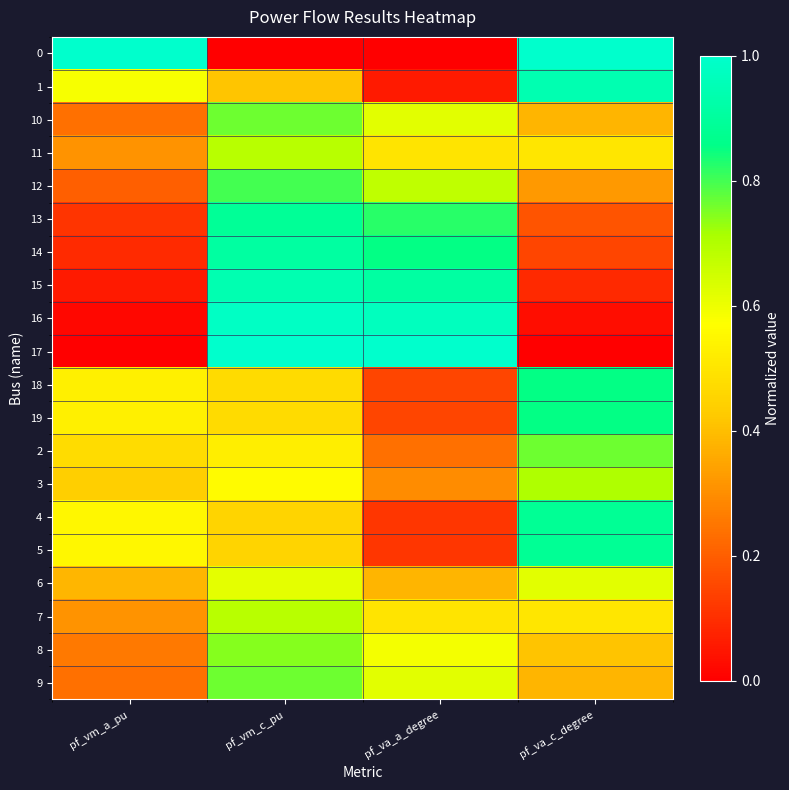

What is the maximum value shown in the chart?

1.0